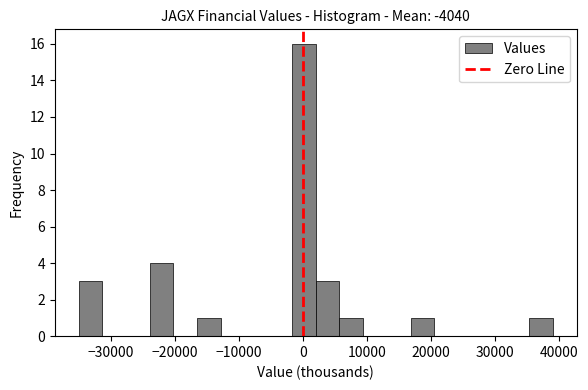

Around what value on the x-axis is the tallest bar? Give the approximate position of its centre, as read against the axis.

0